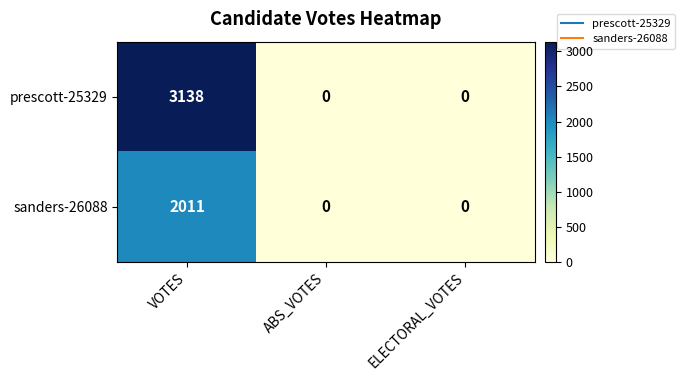

The prescott-25329 series shows 1129 at ABS_VOTES. True or false?

False